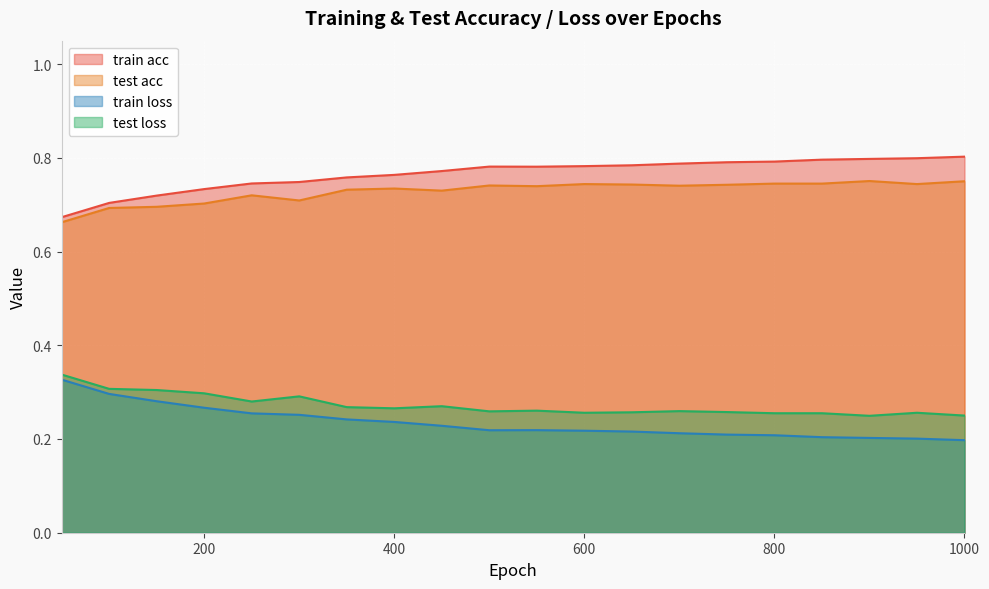

The value of train acc at 700 is 1.1. True or false?

False